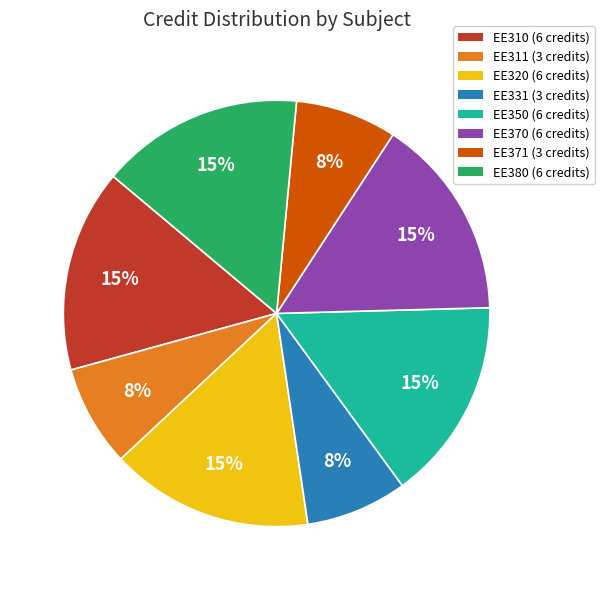

What percentage is the EE350 slice, to the nearest percent?

15%